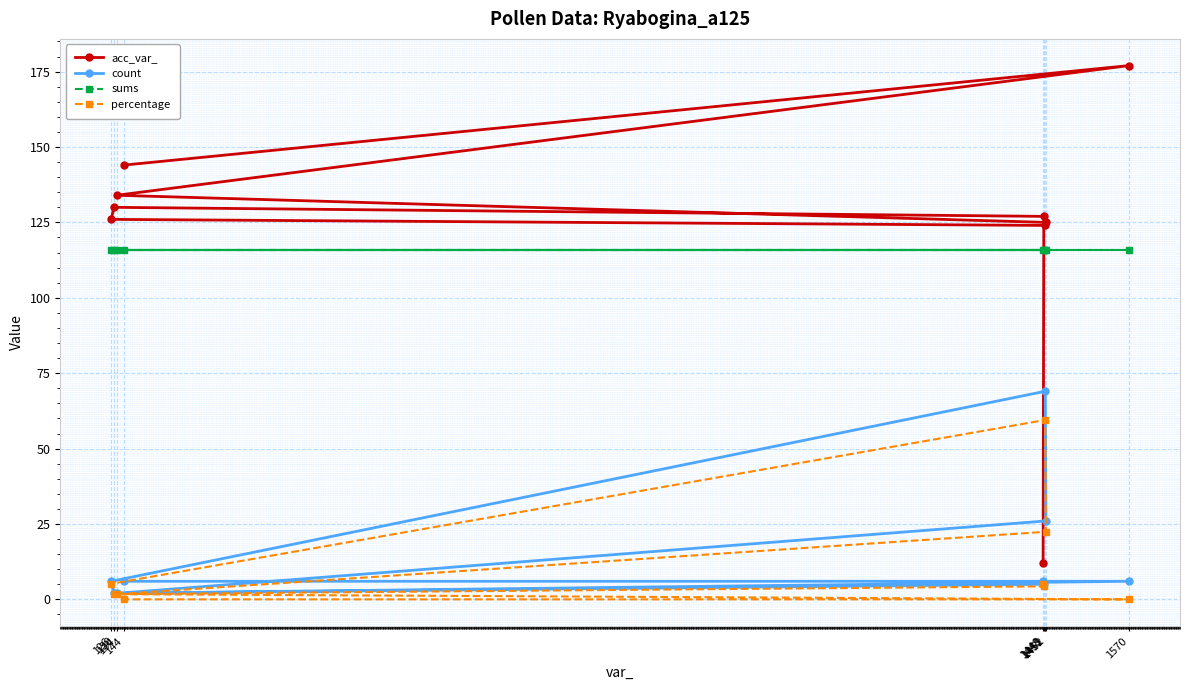

True or false: count and acc_var_ cross at least once.

False